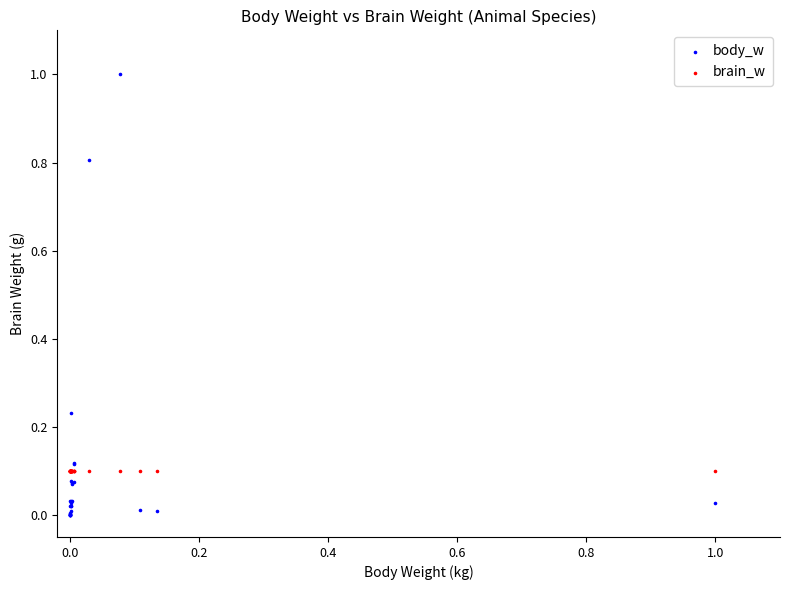

Which series contains the highest Y value?

body_w